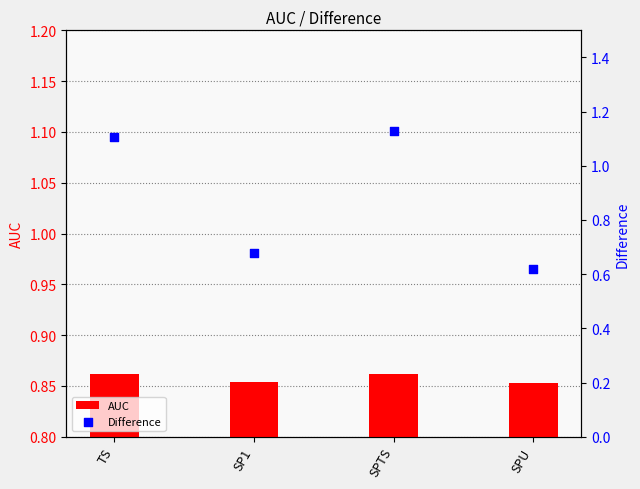

What are all the series names shown in the legend?

AUC, Difference